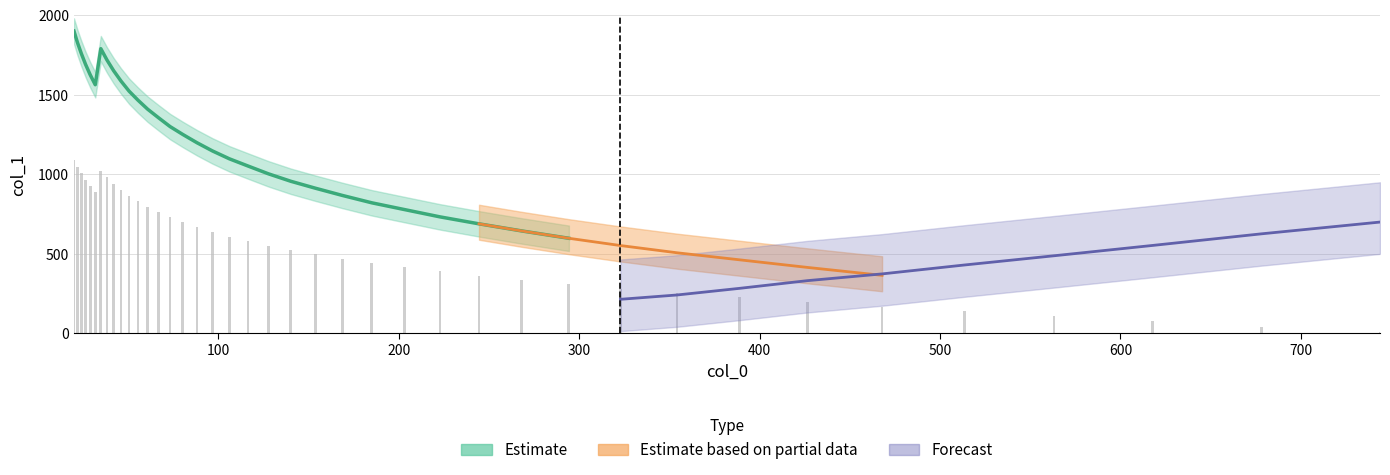

How many data points are less than 581?

20